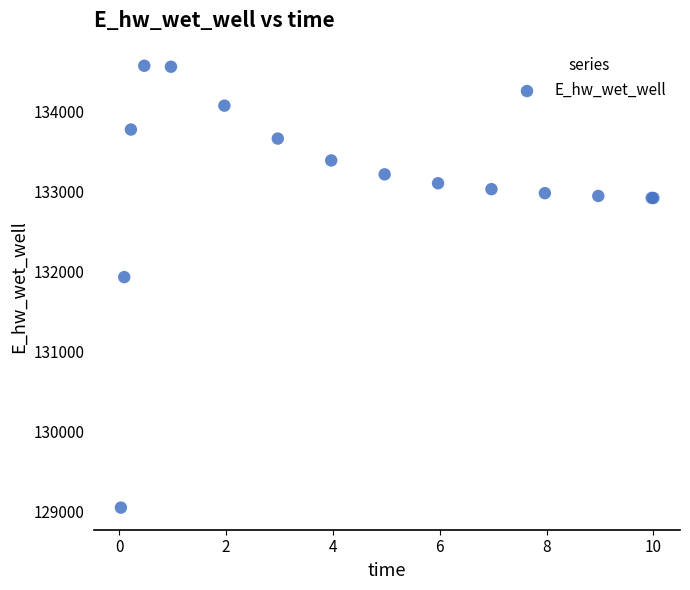

What Y value in the scatter plot is closest to 131806?

131926.4